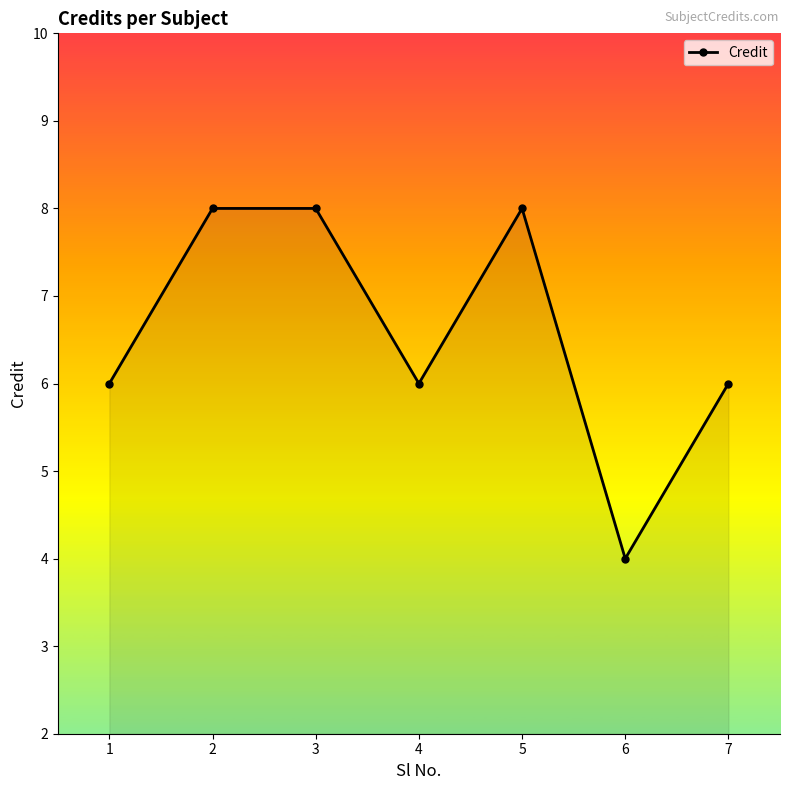

What is the change in value from 4 to 5?

+2